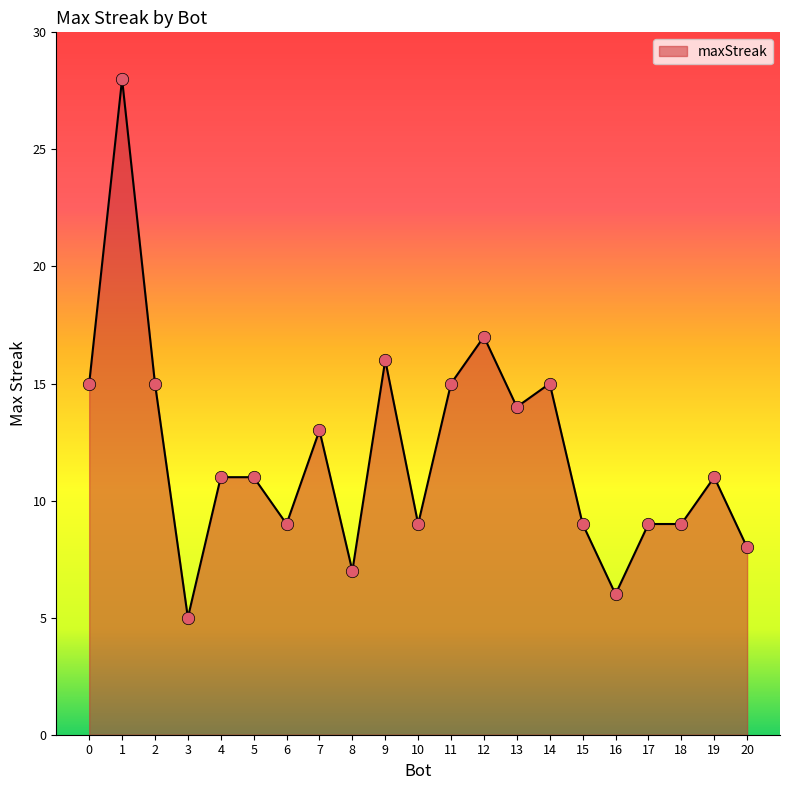

What is the change in value from 2 to 4?

-4